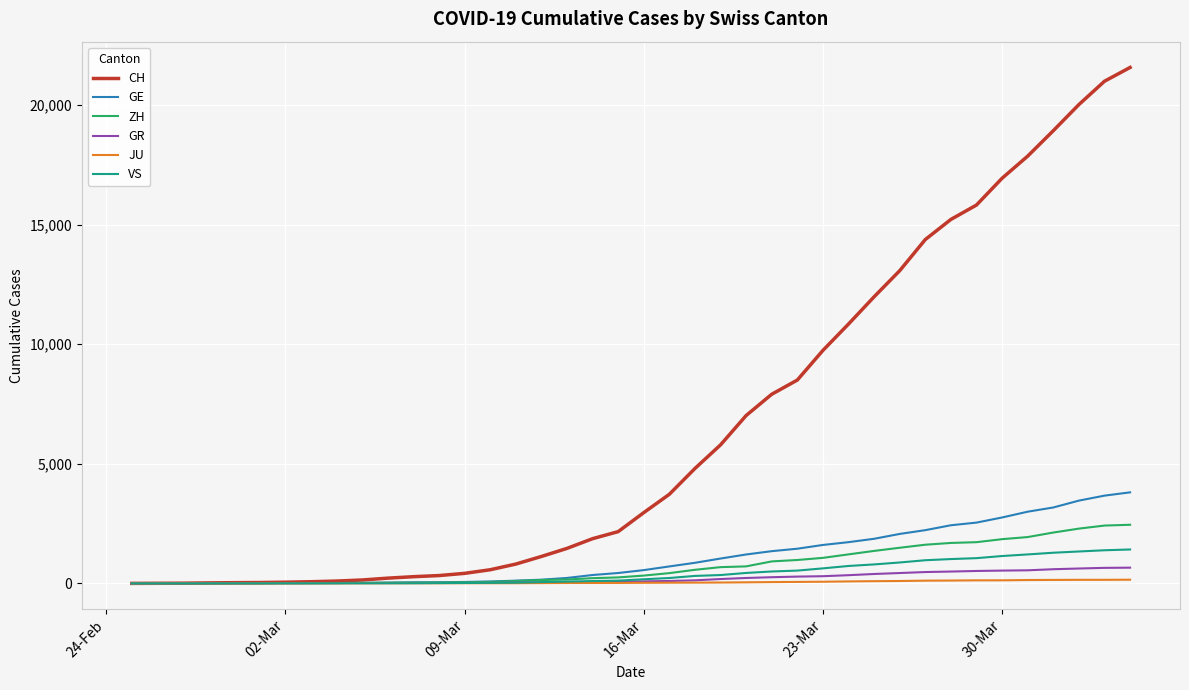

Which series has the widest spread of values?

CH